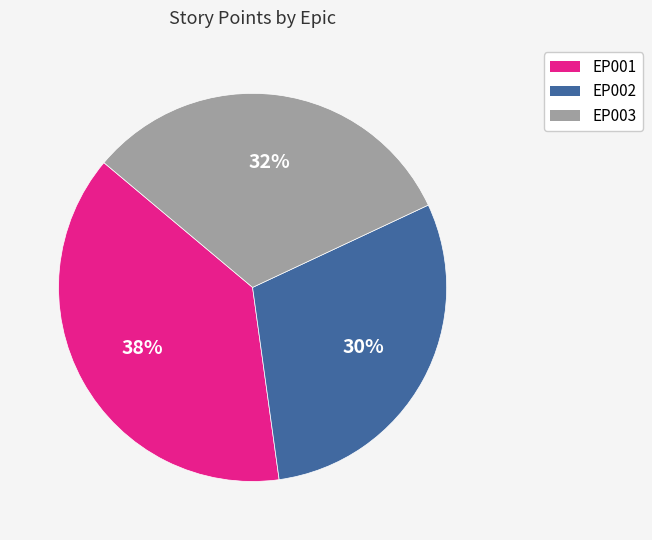

Is it true that EP003 is 58% of the pie?

False